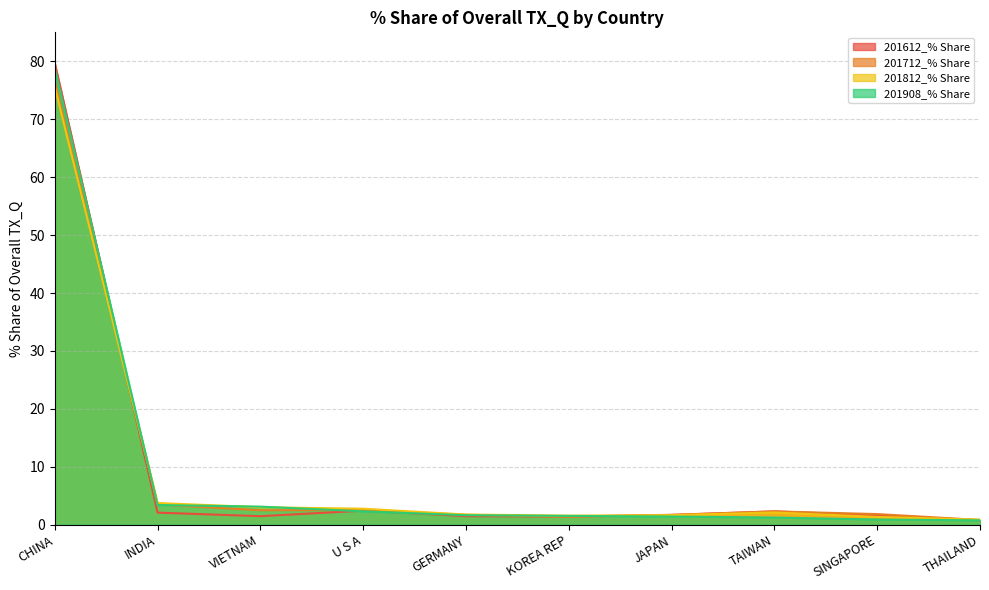

Reading left to right, transcribe all the data shown in this chart.

201612_% Share: CHINA=79.7	INDIA=2.1	VIETNAM=1.5	U S A=2.4	GERMANY=1.5	KOREA REP=1.4	JAPAN=1.7	TAIWAN=2.3	SINGAPORE=1.6	THAILAND=0.8
201712_% Share: CHINA=76.5	INDIA=3.5	VIETNAM=2.5	U S A=2.5	GERMANY=1.7	KOREA REP=1.4	JAPAN=1.7	TAIWAN=2.3	SINGAPORE=1.8	THAILAND=0.8
201812_% Share: CHINA=75.6	INDIA=3.7	VIETNAM=3.0	U S A=2.8	GERMANY=1.8	KOREA REP=1.6	JAPAN=1.6	TAIWAN=2.1	SINGAPORE=1.3	THAILAND=0.9
201908_% Share: CHINA=78.8	INDIA=3.4	VIETNAM=3.1	U S A=2.3	GERMANY=1.6	KOREA REP=1.5	JAPAN=1.4	TAIWAN=1.2	SINGAPORE=0.9	THAILAND=0.8